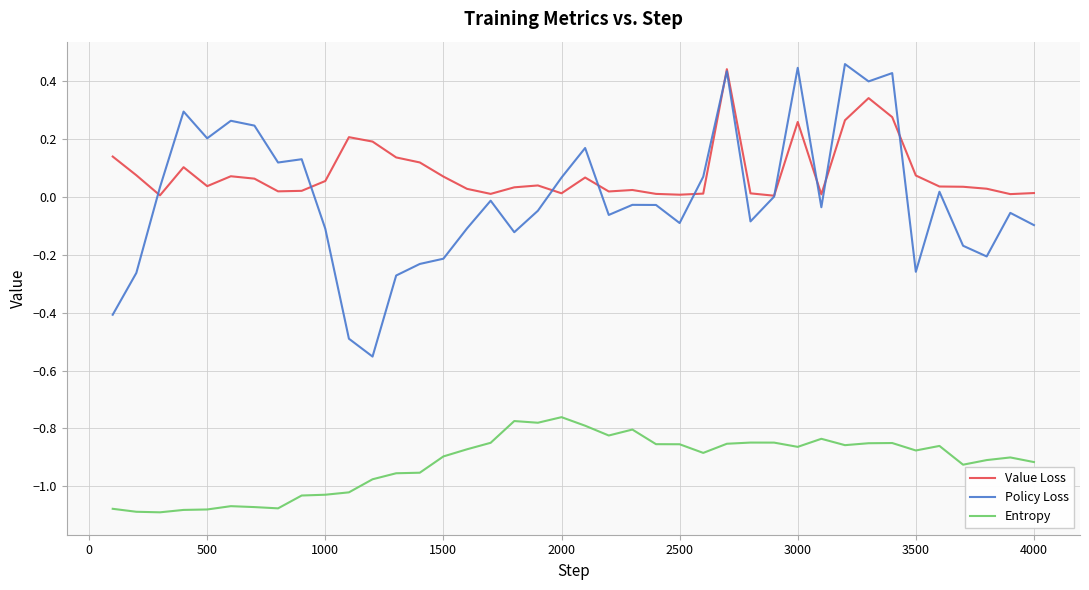

Which series has the largest range (max minus min)?

Policy Loss